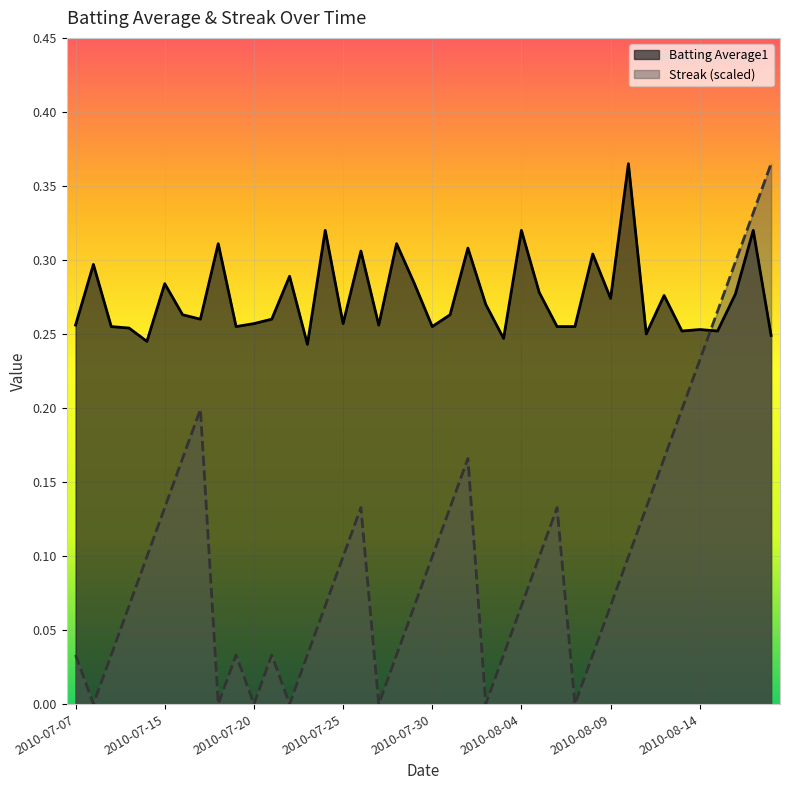

What value does the Batting Average1 series have at 2010-08-02?

0.3